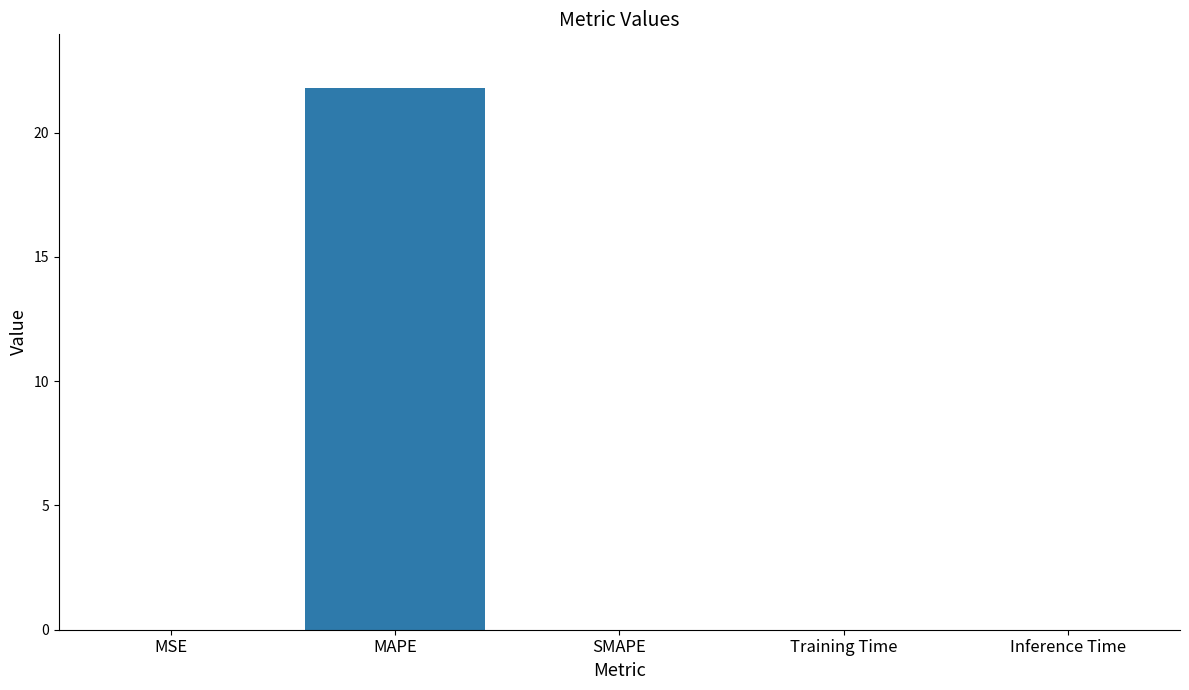

What is the change in value from MSE to MAPE?

+21.8